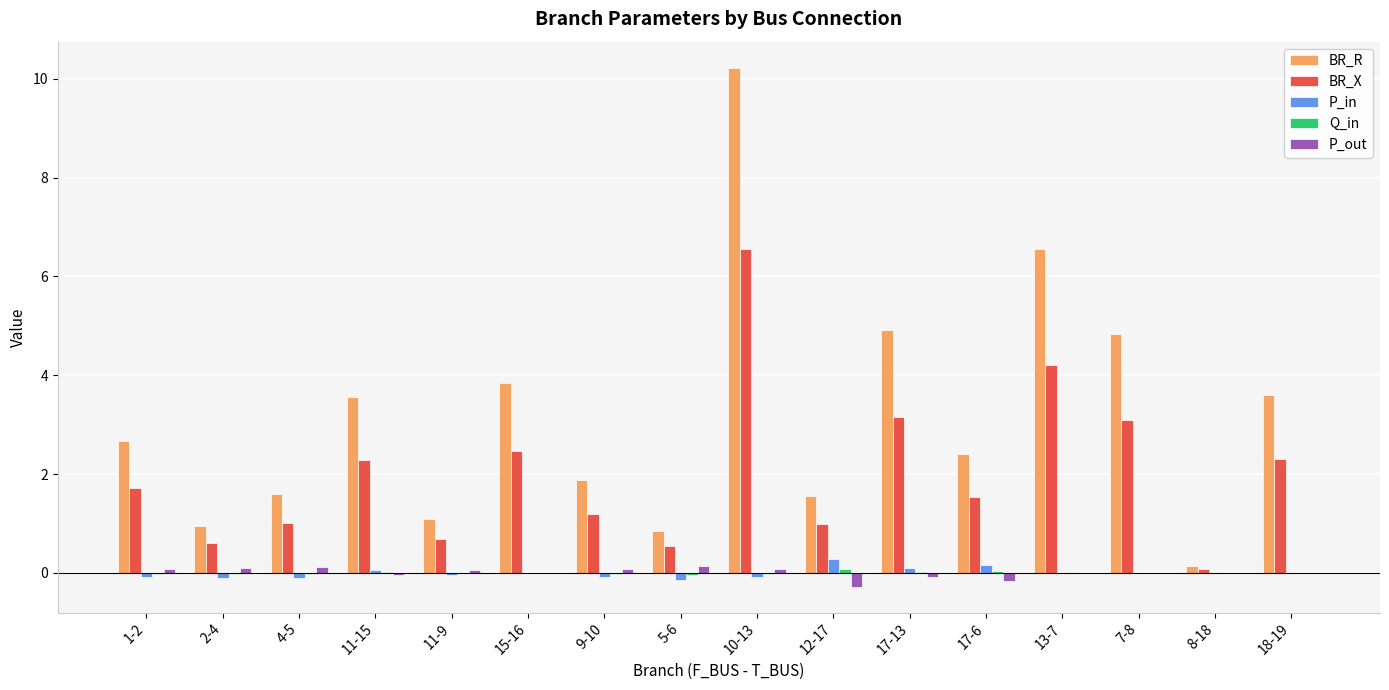

What is the sum of all BR_R values?

50.6